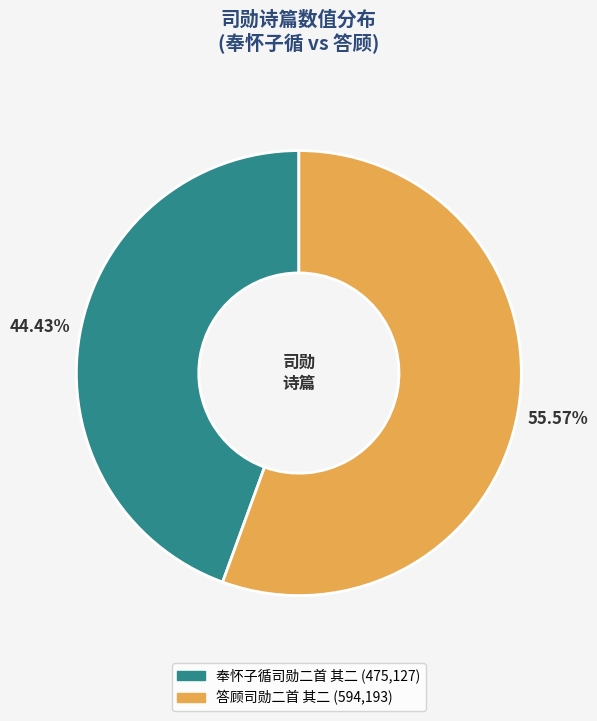

To the nearest percent, what is the average slice percentage?

50%